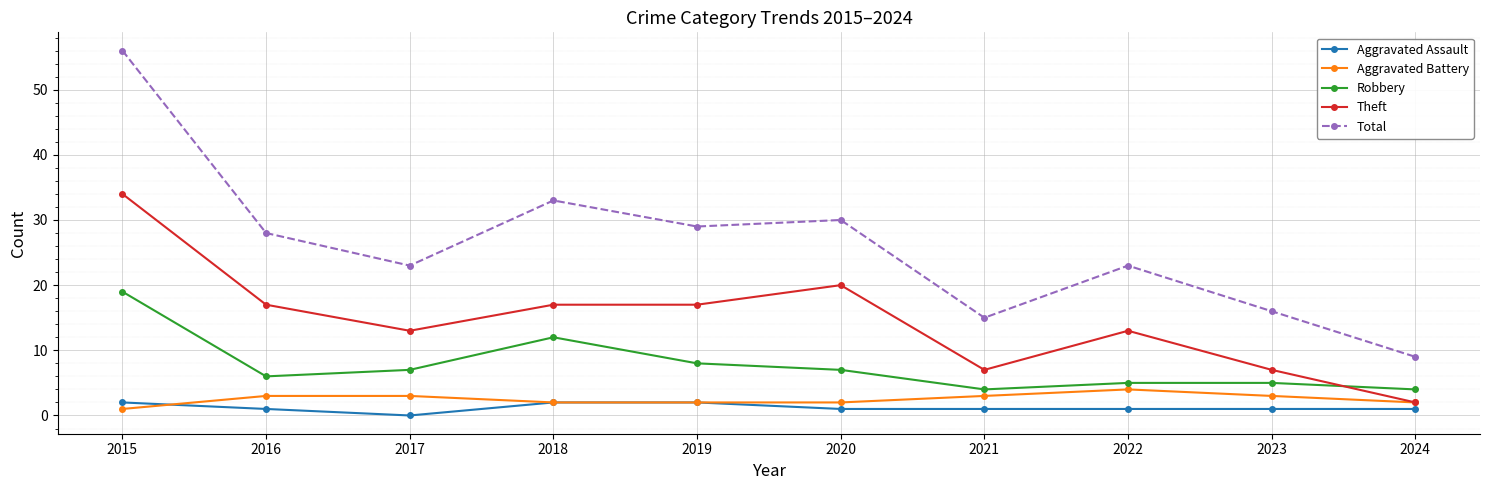

True or false: Robbery and Theft cross at least once.

True